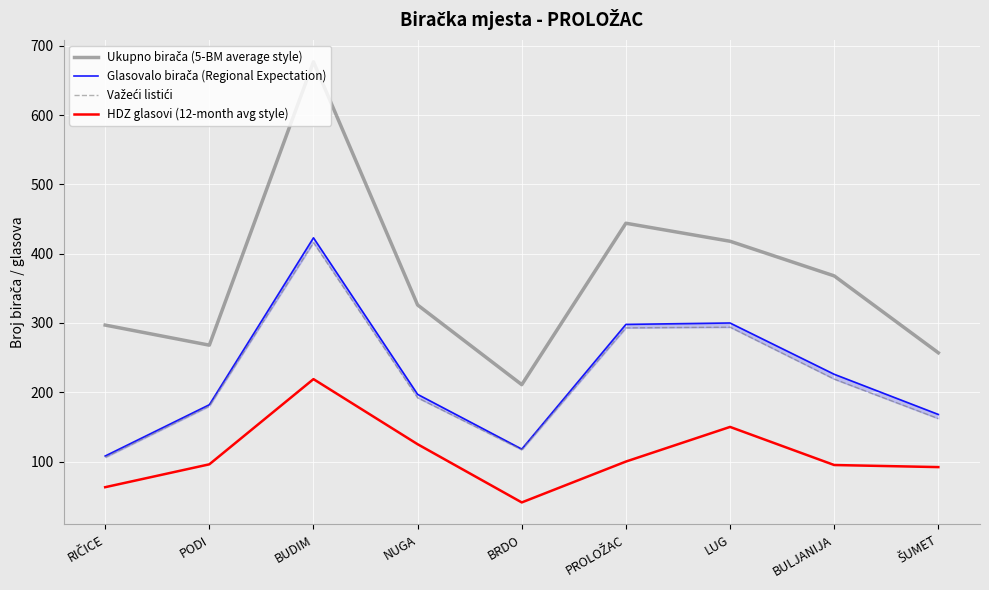

What is the value of the HDZ glasovi (12-month avg style) point at the 7th from the left?

150